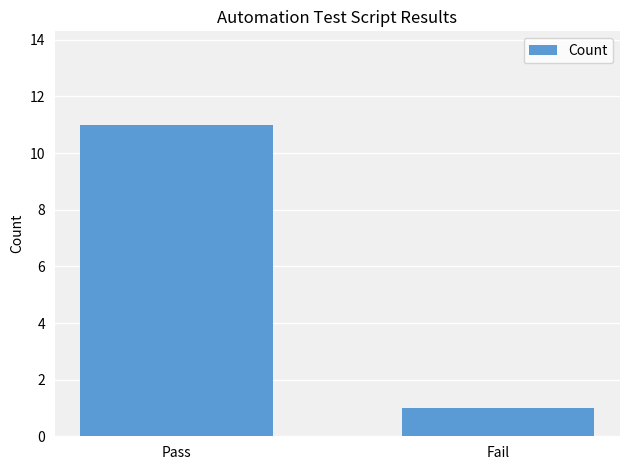

How many values are below 11?

1